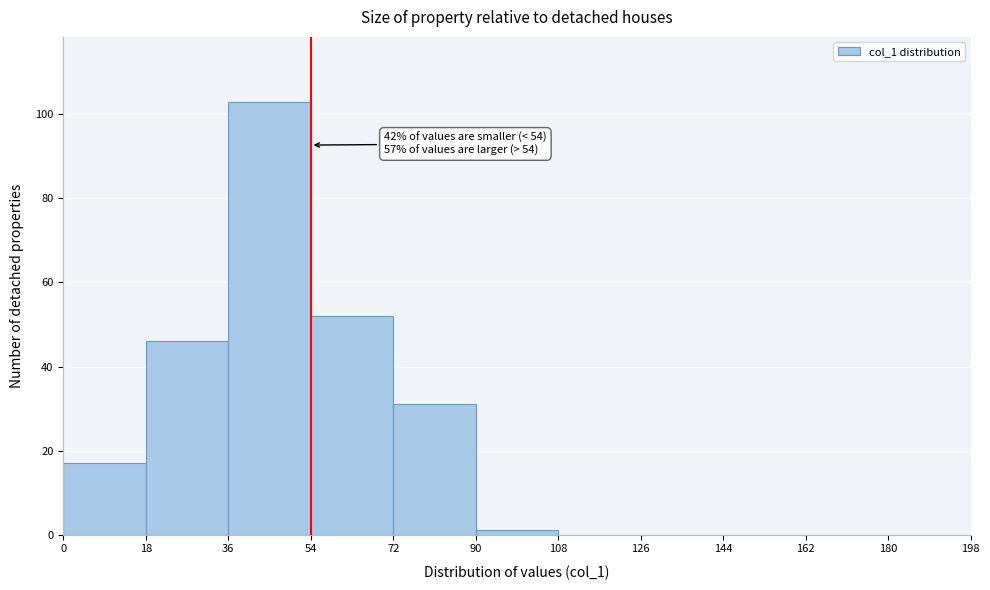

Over which range of the x-axis is the bar tallest?

36 to 54